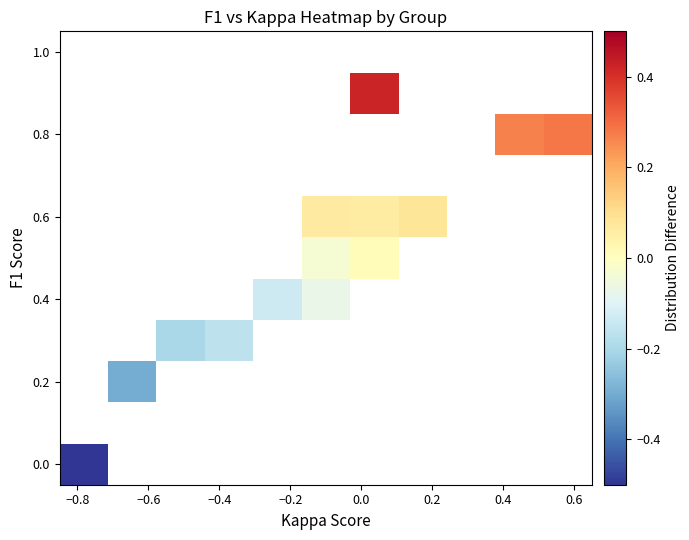

At how many categories does at least one series exceed 0?

5